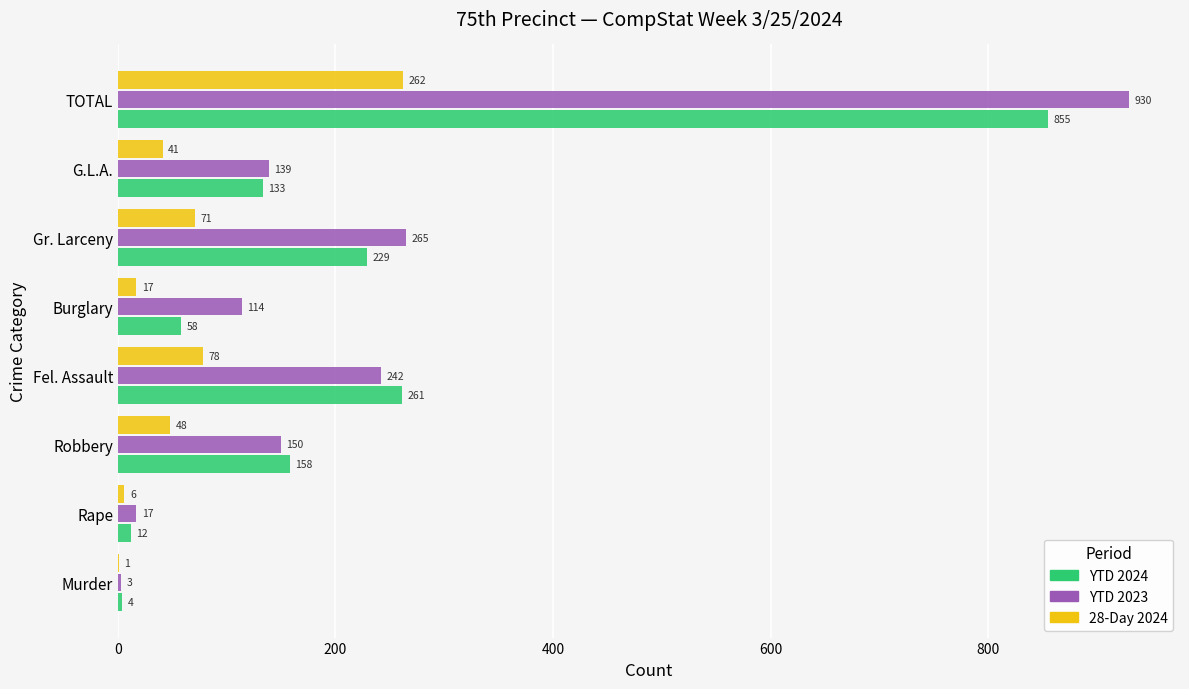

At which category does the chart reach its peak across all series?

TOTAL